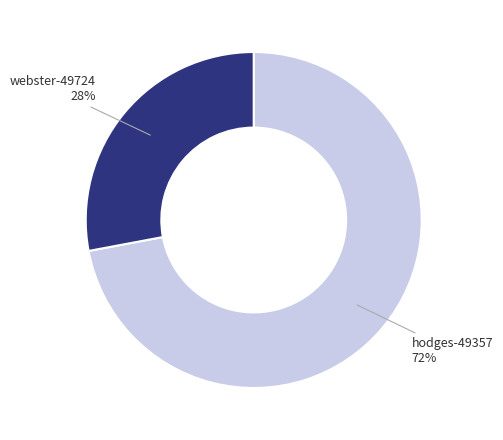

To the nearest percent, what is the difference between the largest and smallest slice percentages?

44%